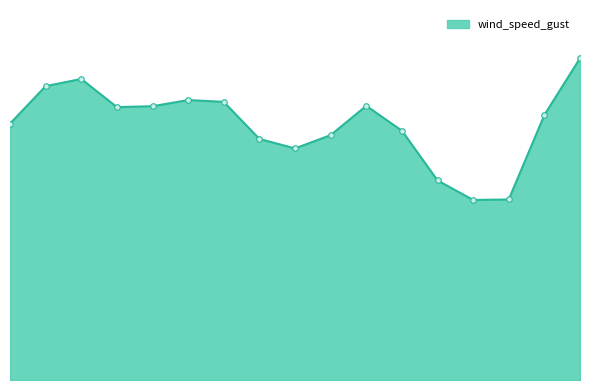

Is this an area chart (filled region under the line)?

Yes